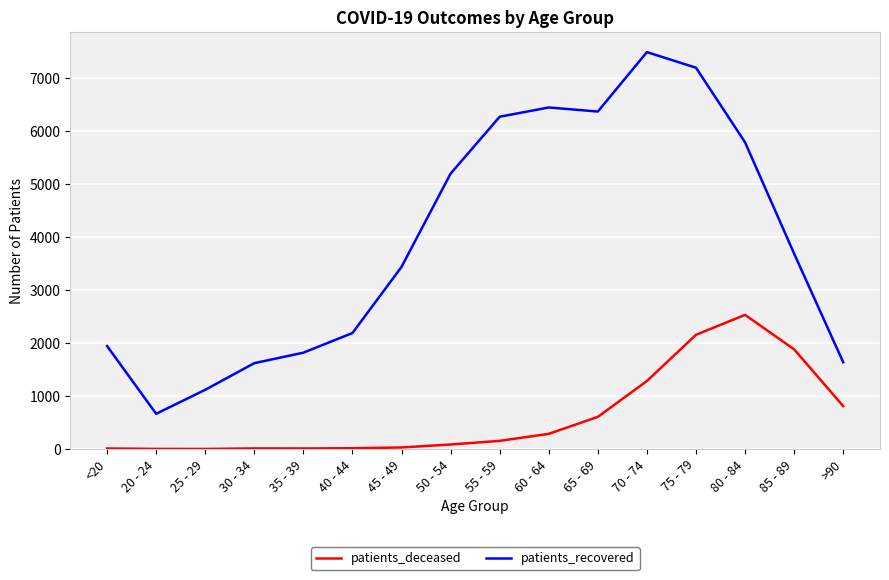

Rank the series at 55 - 59 from highest to lowest value.

patients_recovered, patients_deceased